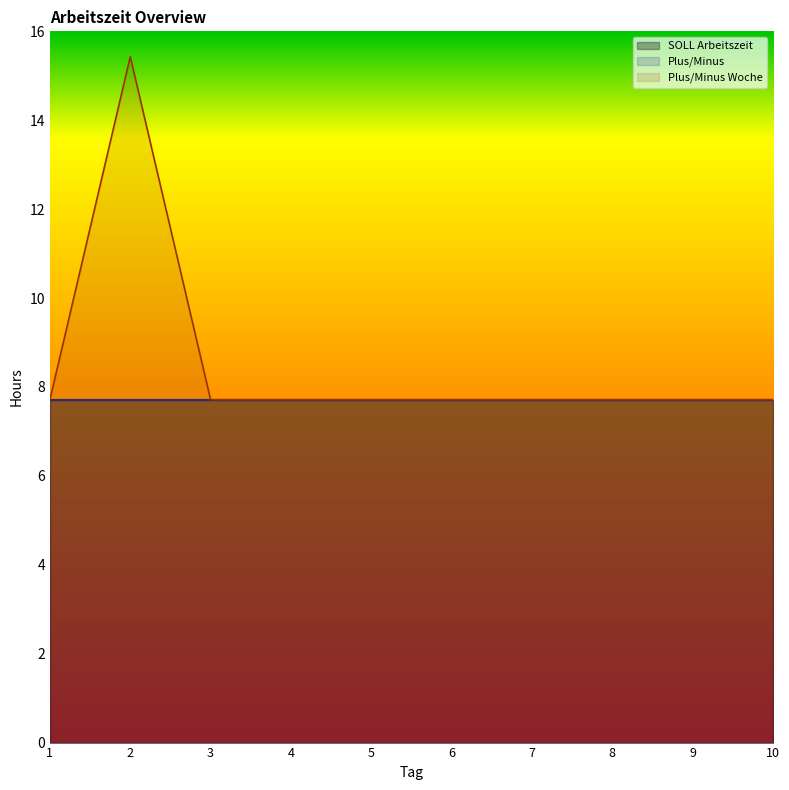

In Plus/Minus Woche, how many points are higher than both neighbors (excluding endpoints)?

1